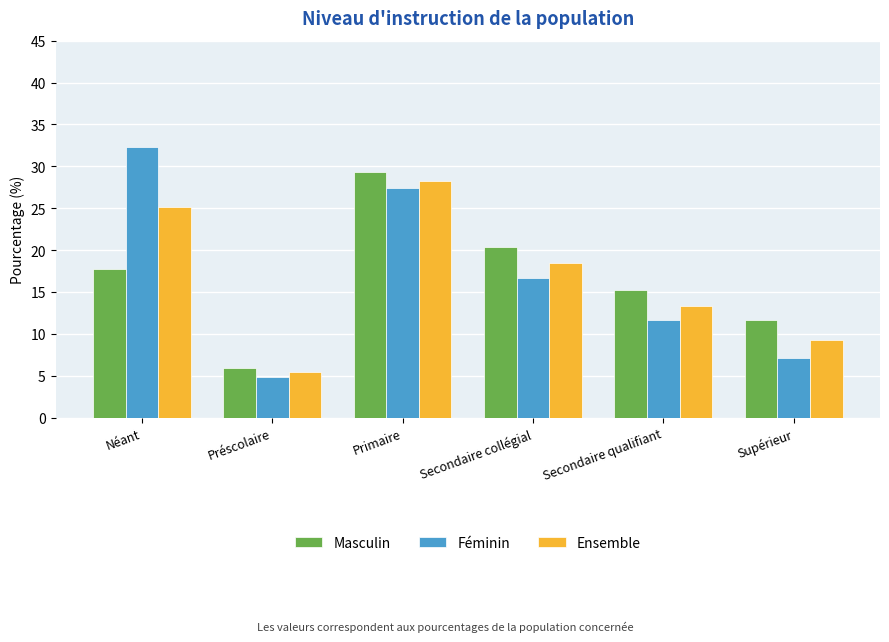

What is the value of the Féminin bar at the 3rd from the left?

27.4